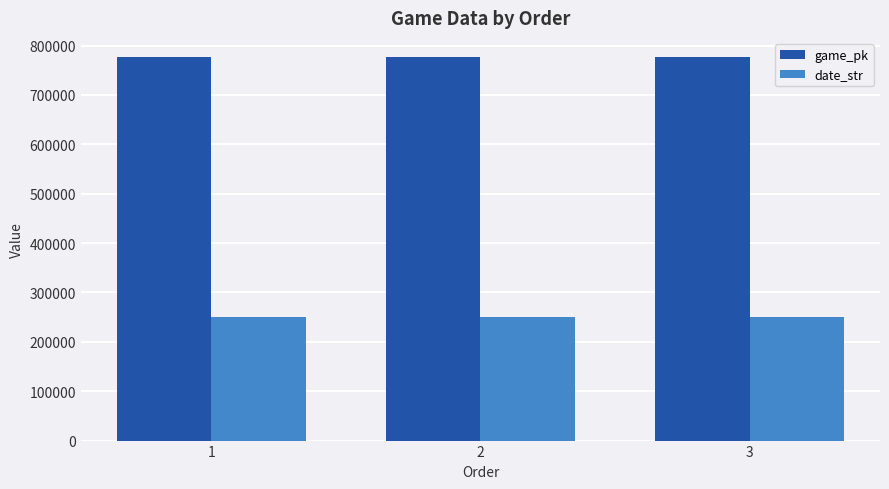

List the series in order of their overall mean, highest first.

game_pk, date_str